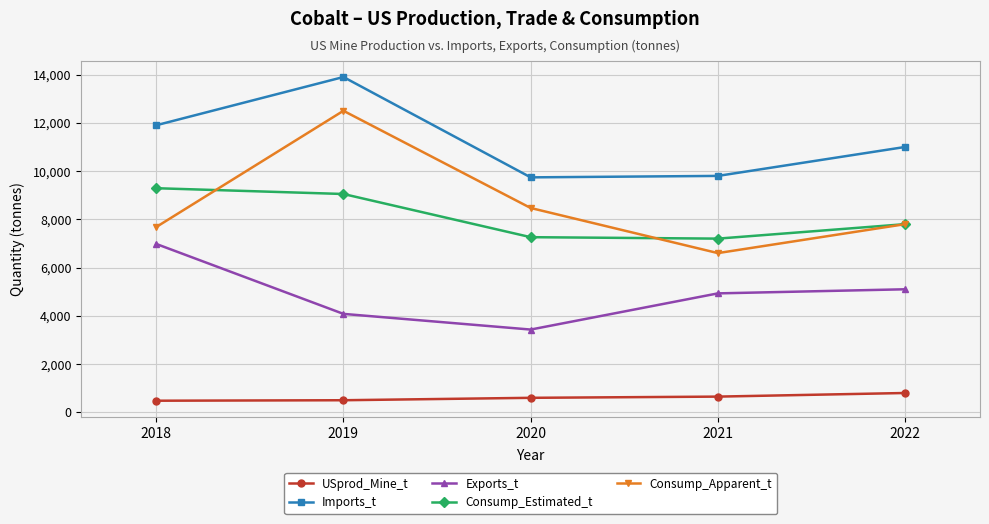

Where is the first local minimum for Exports_t?

2020